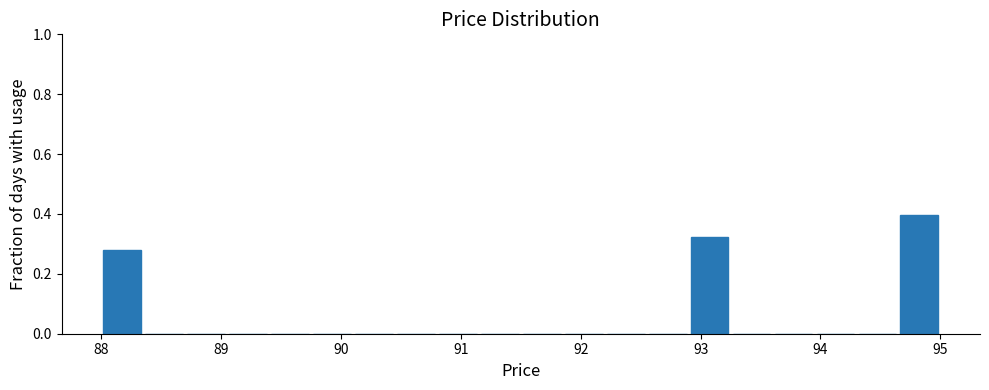

Read against the x-axis, roughly where is the centre of the tallest bar?

94.8